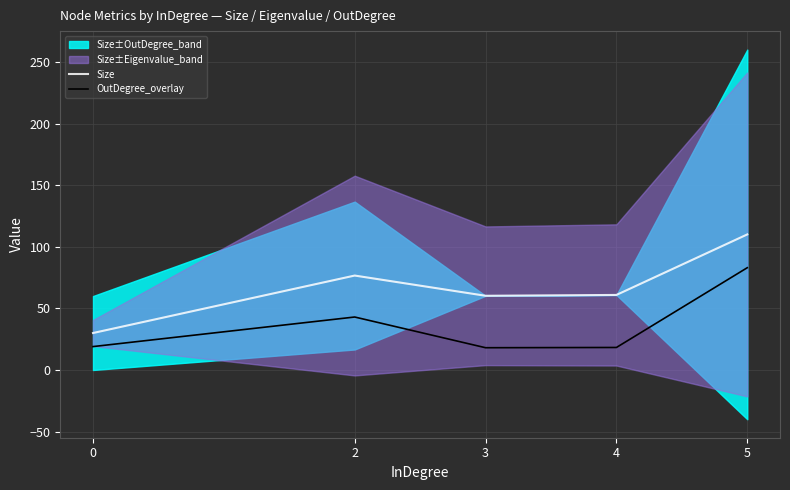

What is the sum of all Size values?

337.8